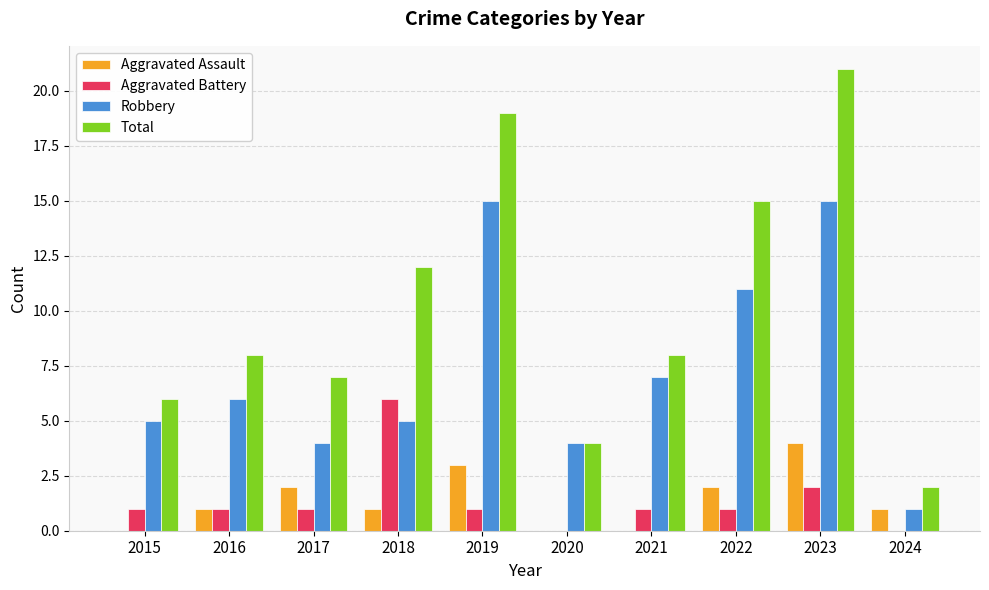

How many series are shown in this chart?

4